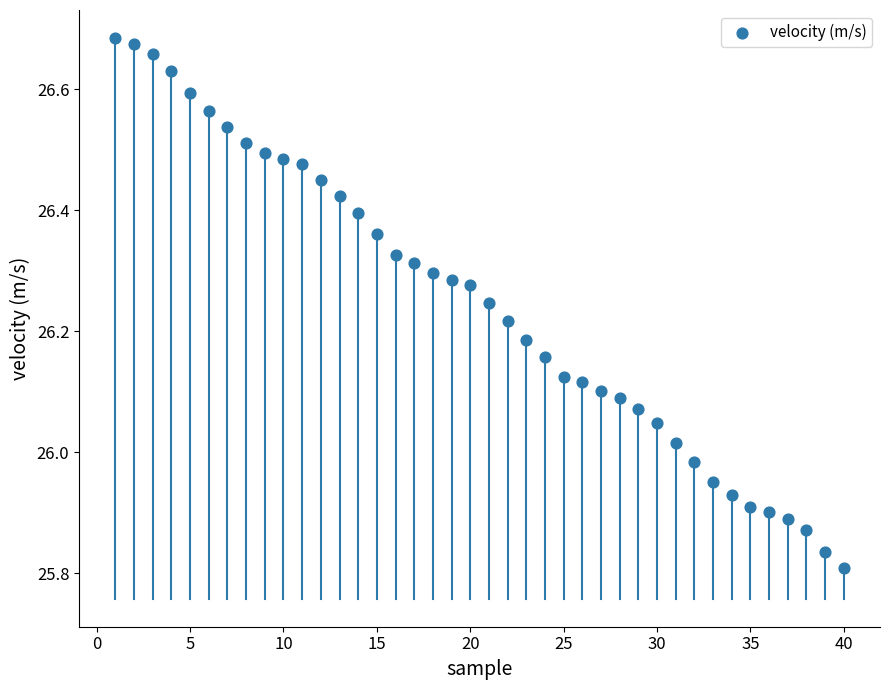

What is the range of X values (max minus min)?

39.0